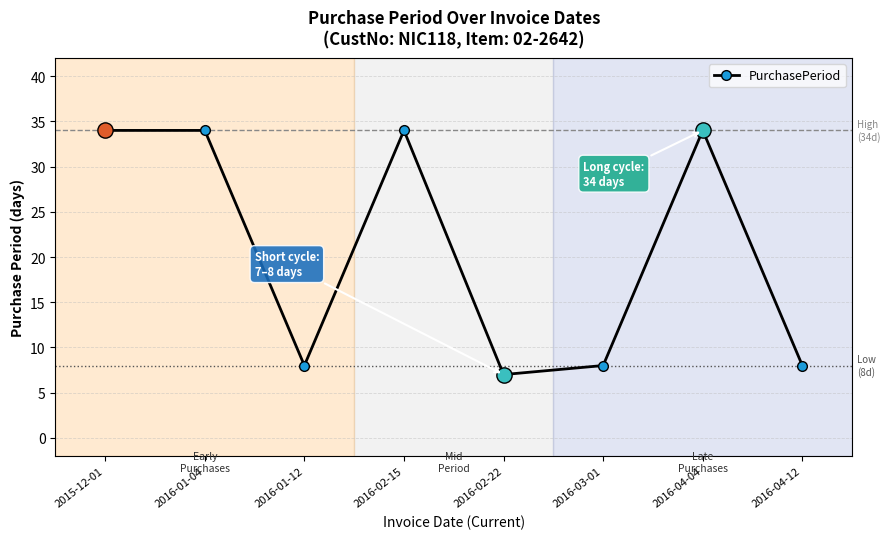

At which category does the chart reach its minimum across all series?

2016-02-22